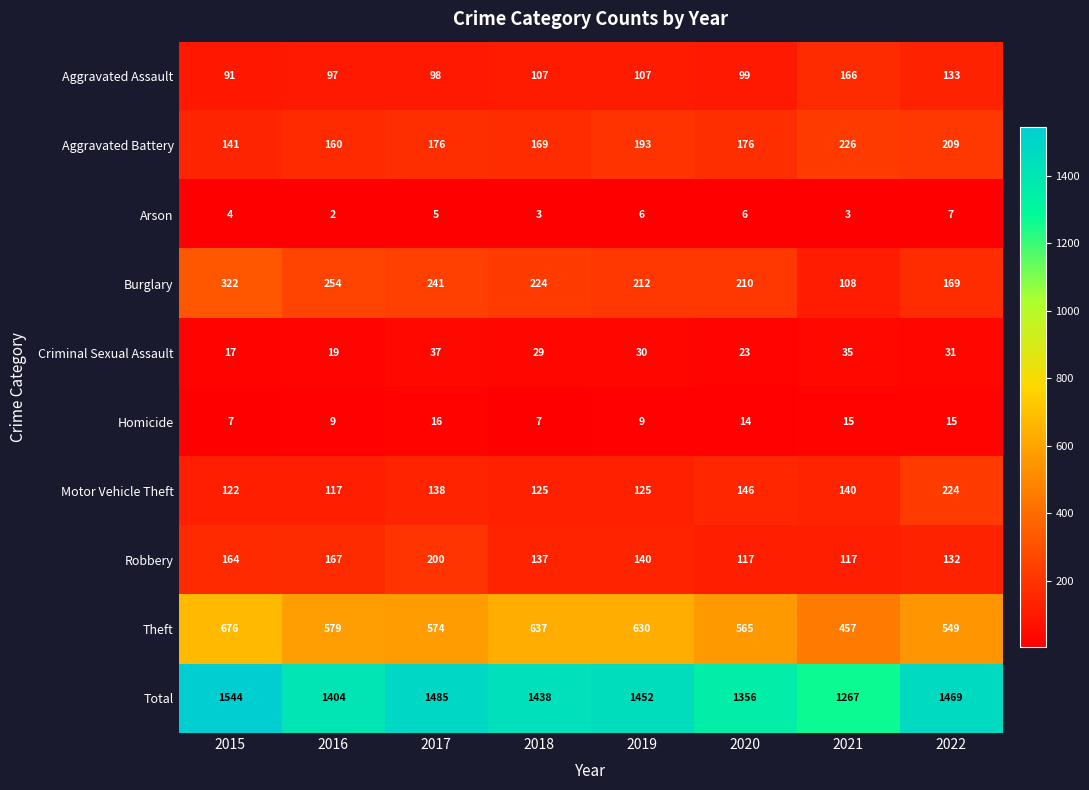

What is the minimum value for Burglary?

108